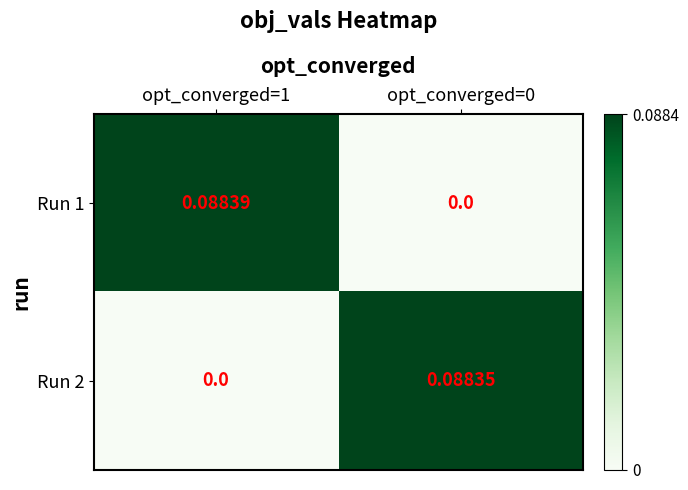

At which category is the sum across all series the highest?

opt_converged=1